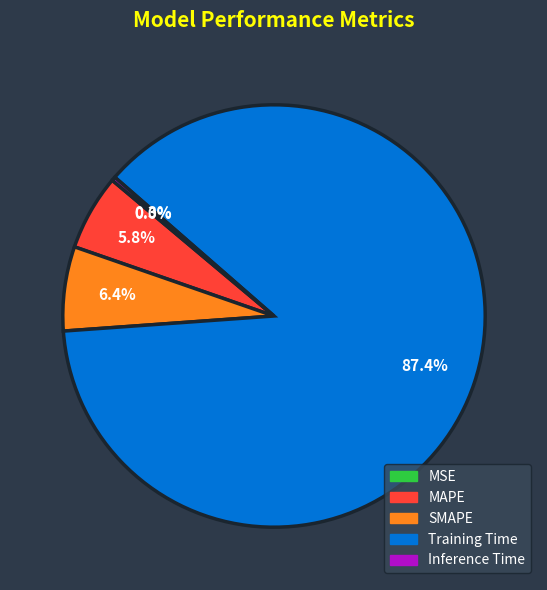

To the nearest percent, what is the combined percentage of Training Time and MSE?

87%